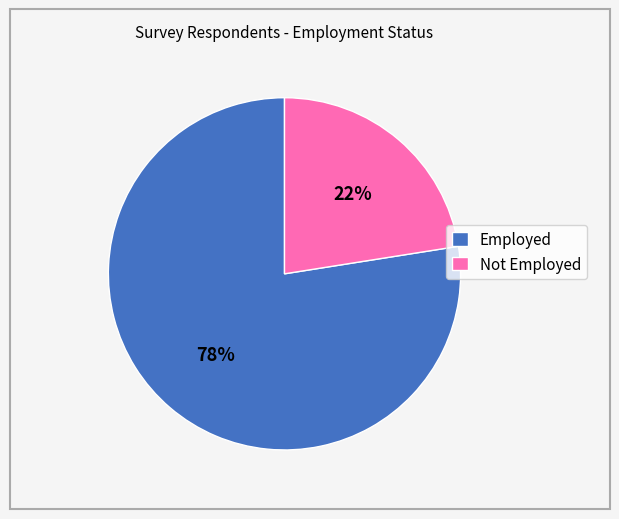

Count the number of slices in the pie.

2